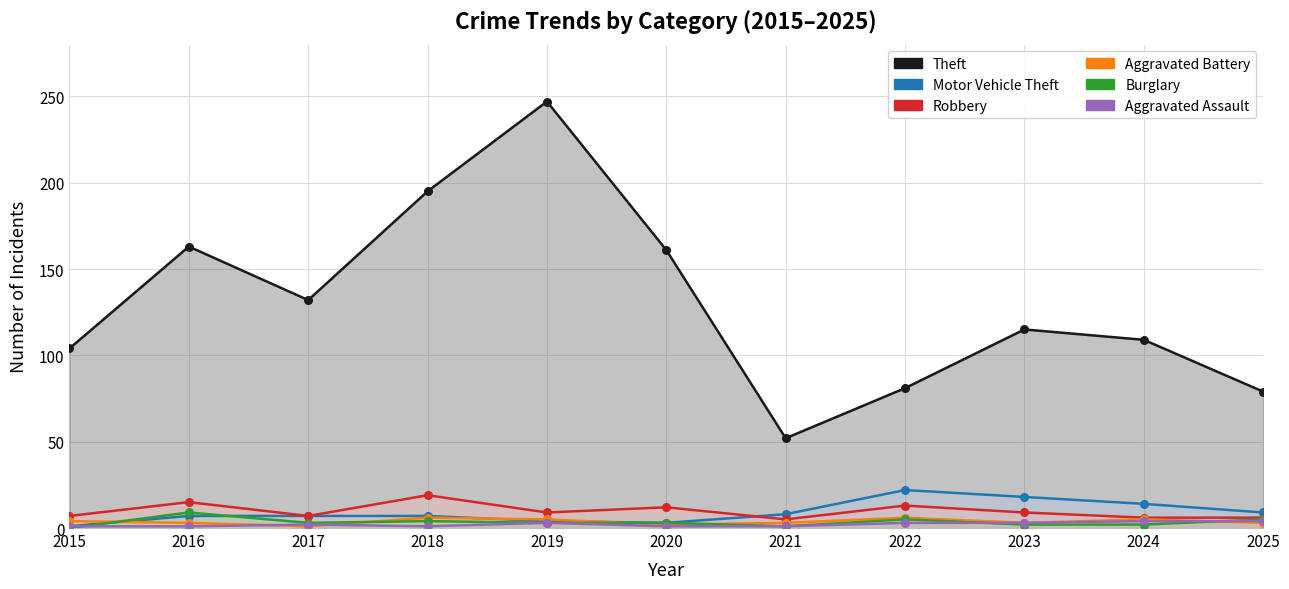

Which series has the widest spread of Y values?

Theft